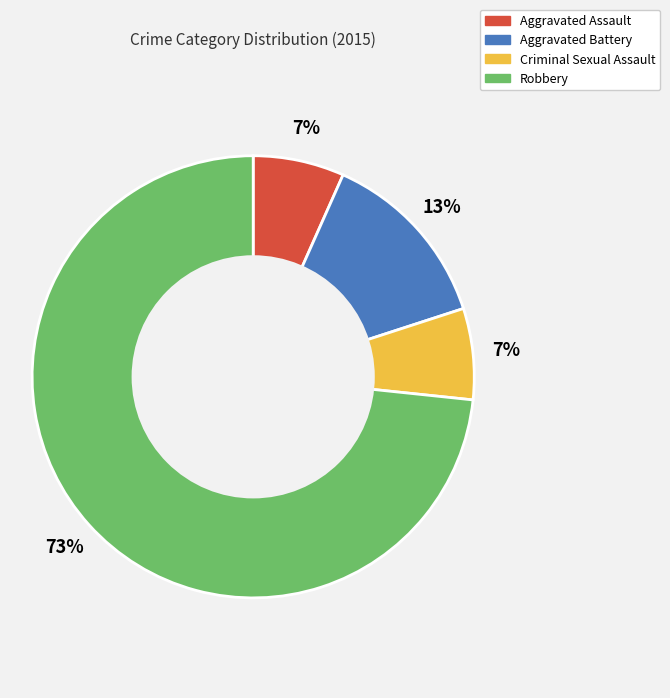

What percentage is the Robbery slice, to the nearest percent?

73%